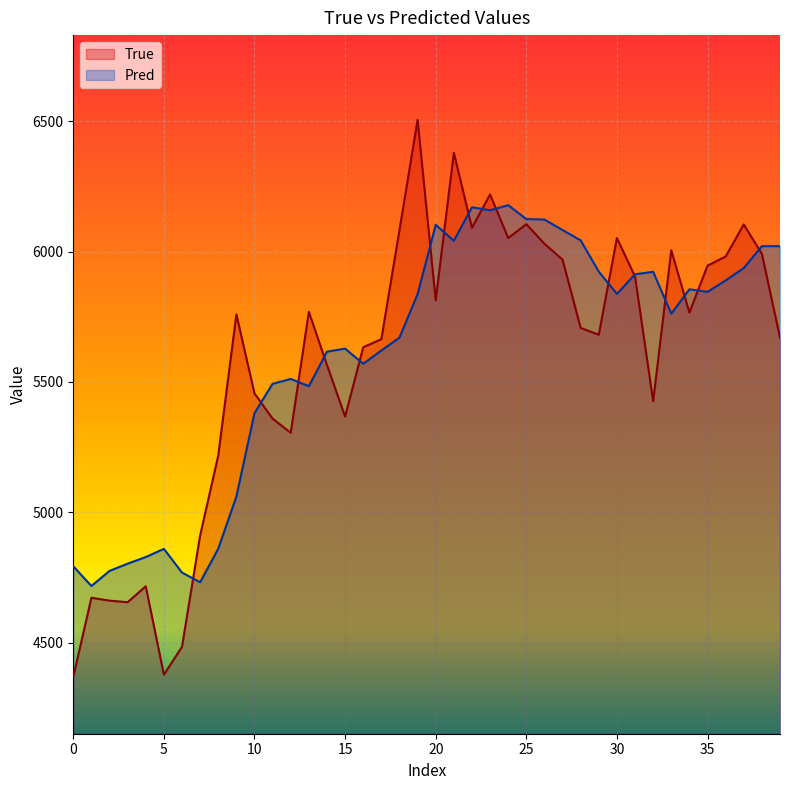

At how many categories does at least one series exceed 4432?

40